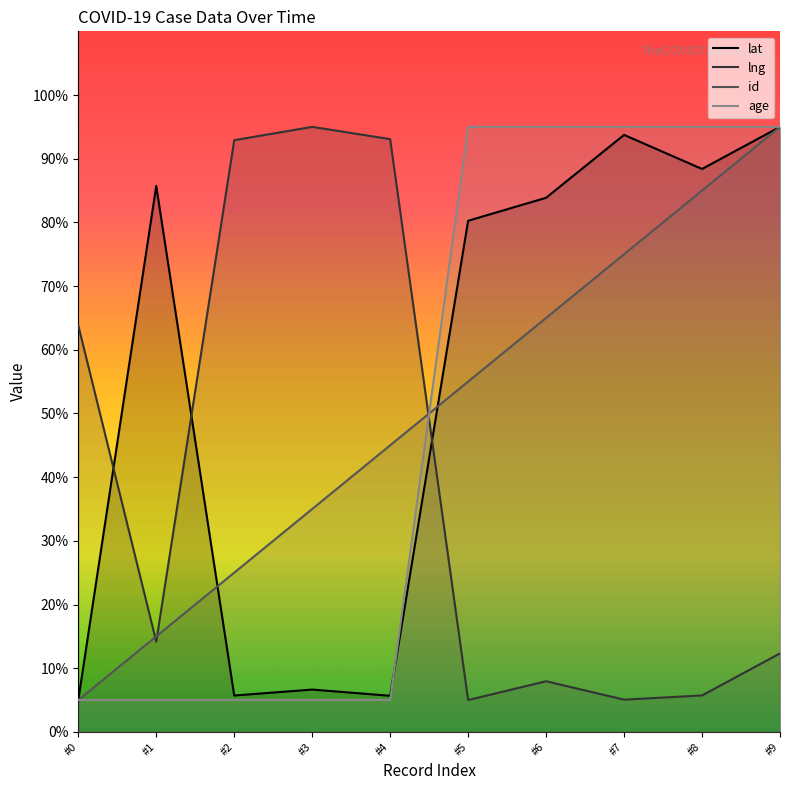

Is it true that lat equals 88.4 at #8?

True